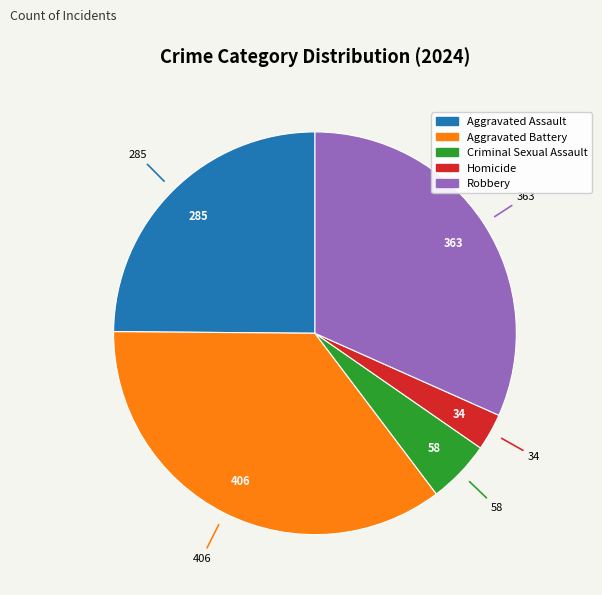

Rank the categories by value from lowest to highest.

Homicide, Criminal Sexual Assault, Aggravated Assault, Robbery, Aggravated Battery